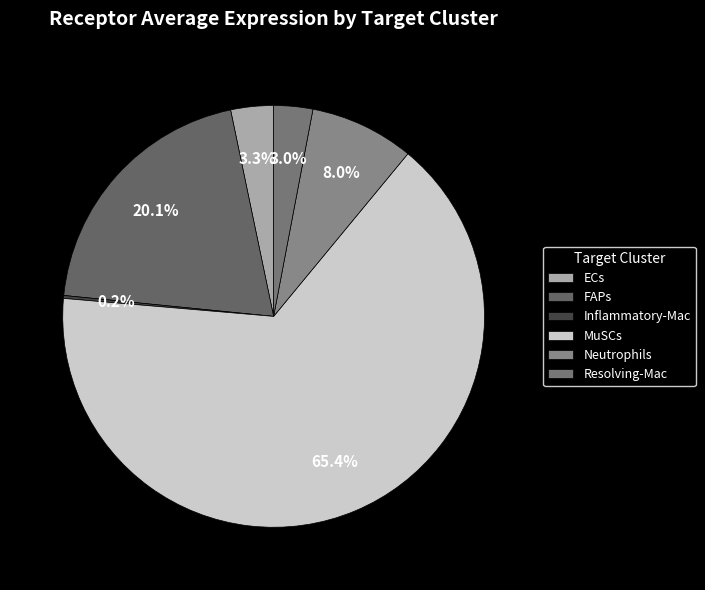

To the nearest percent, what percentage of the pie is Resolving-Mac?

3%